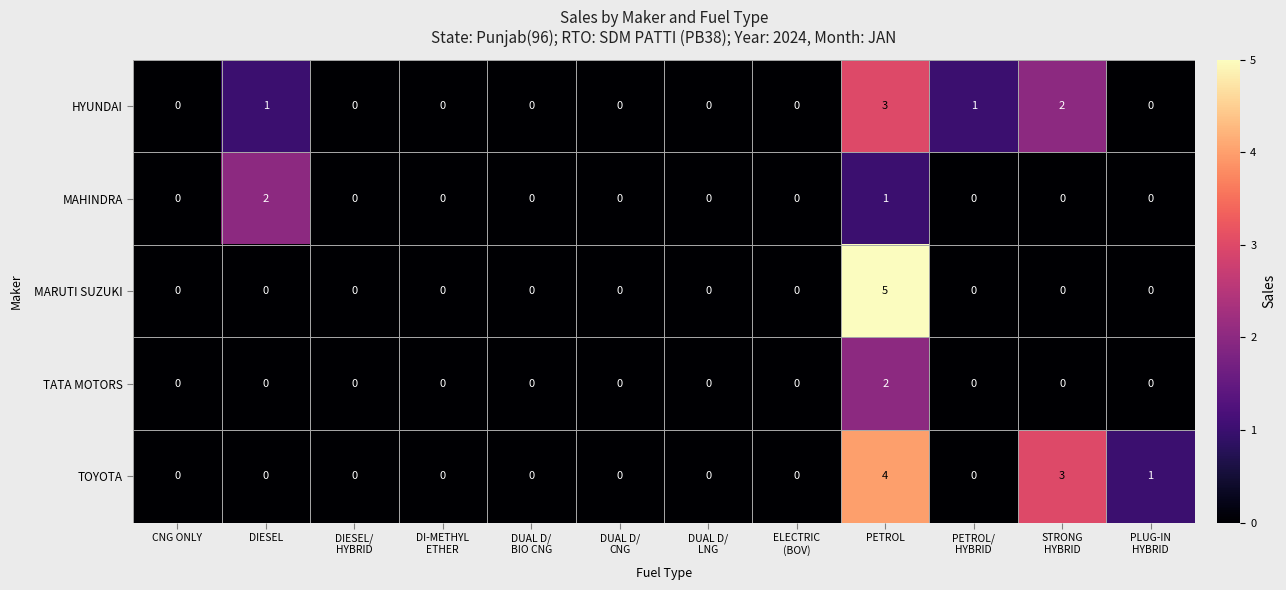

Which series has the largest total across all categories?

TOYOTA